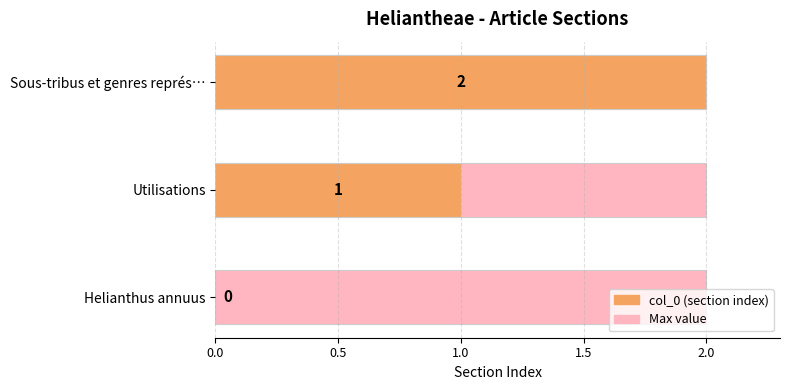

What is the change in value from Helianthus annuus to Utilisations?

+1